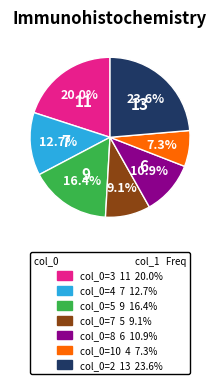

Is there any slice that represents more than half of the pie?

No